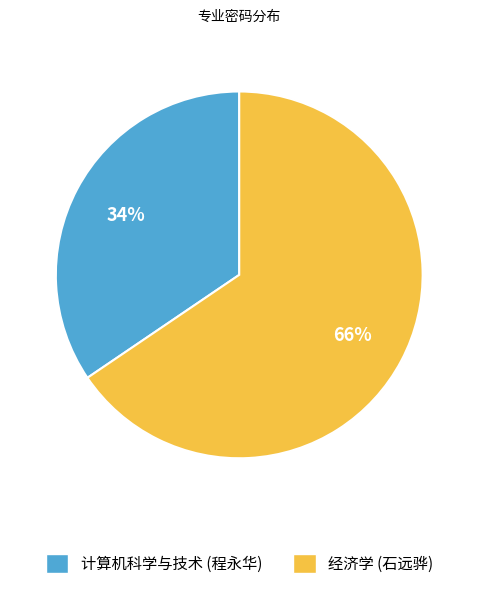

What is the smallest slice in the pie chart?

计算机科学与技术 (程永华)